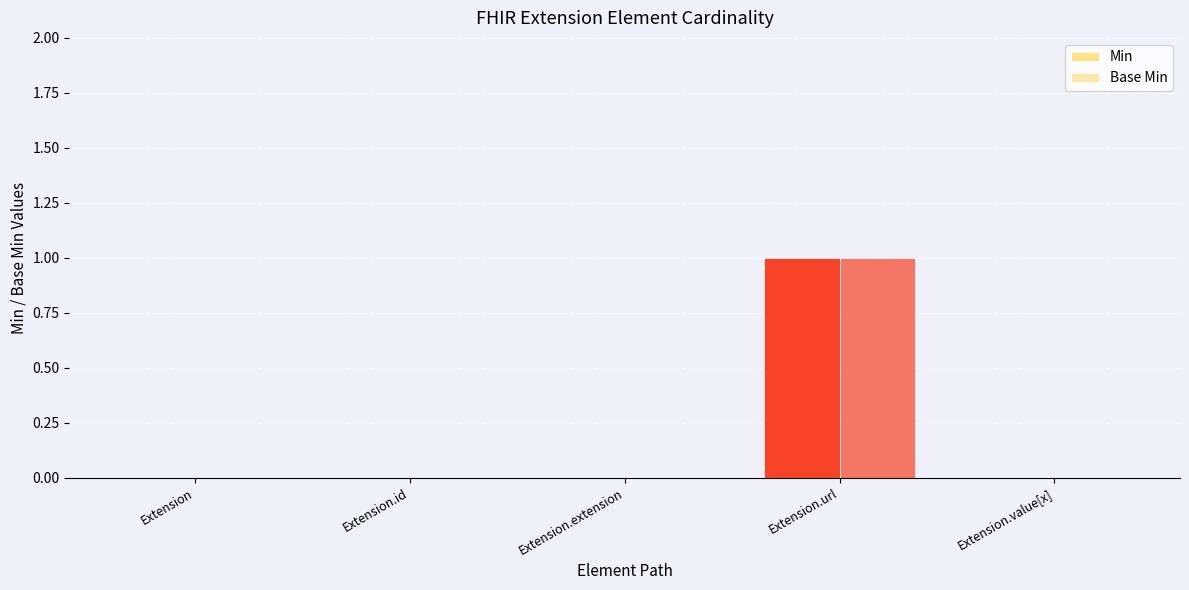

Reading left to right, extract all data points from this chart.

Min: 0	0	0	1	0
Base Min: 0	0	0	1	0